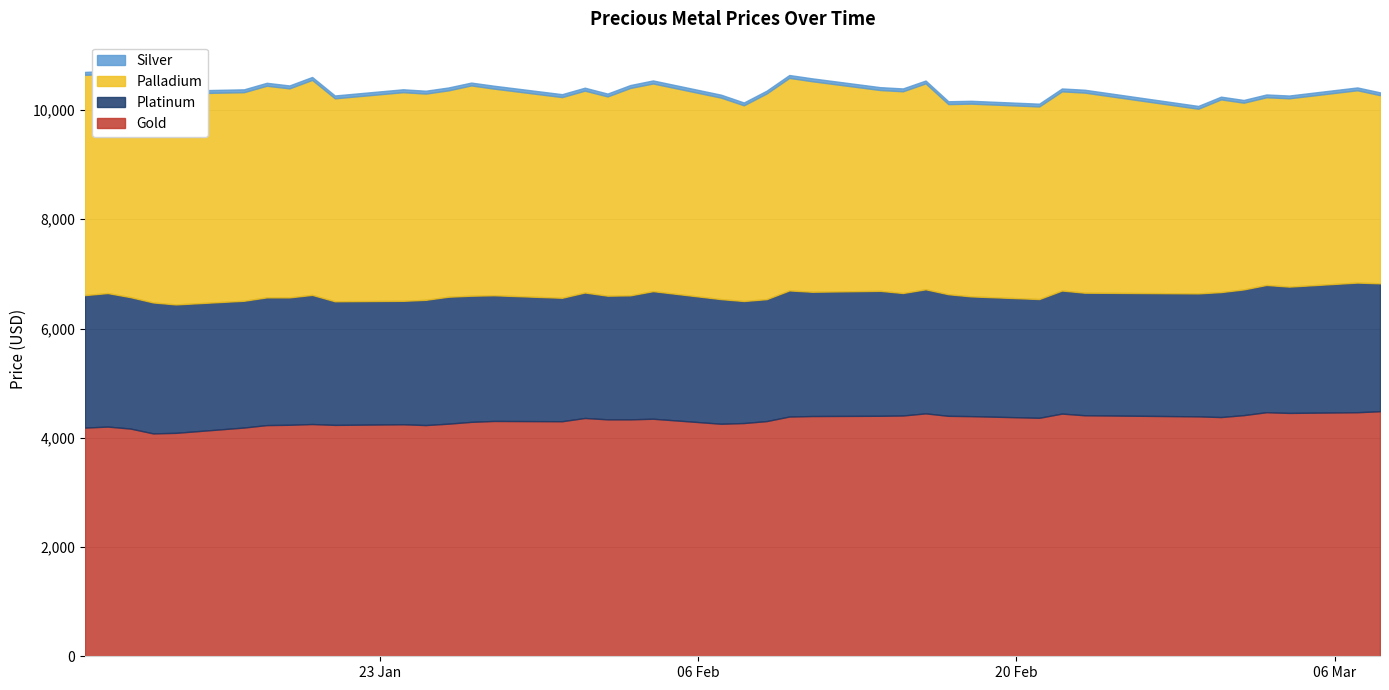

Rank the categories by gold value from lowest to highest.

3, 4, 2, 0, 5, 1, 6, 11, 9, 7, 10, 8, 20, 12, 21, 13, 15, 22, 14, 18, 17, 19, 16, 30, 34, 23, 33, 29, 24, 28, 25, 26, 32, 35, 31, 27, 37, 38, 36, 39